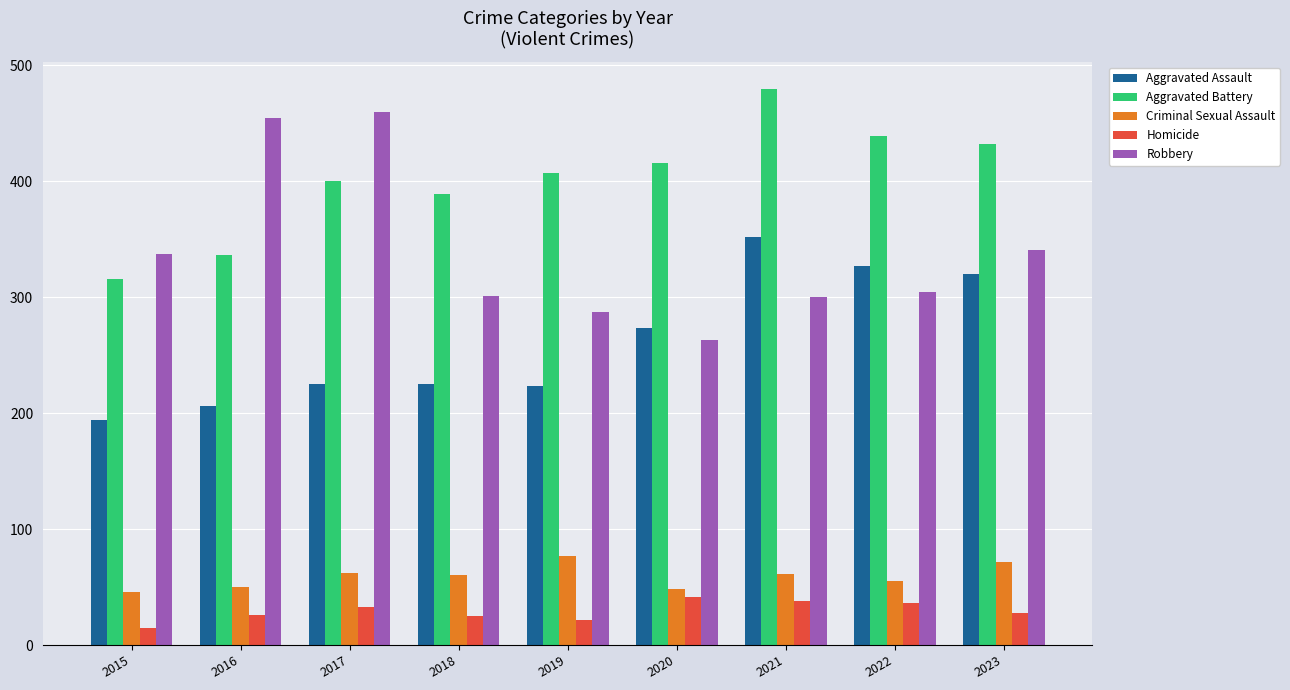

What value does the Homicide series have at 2023?

28